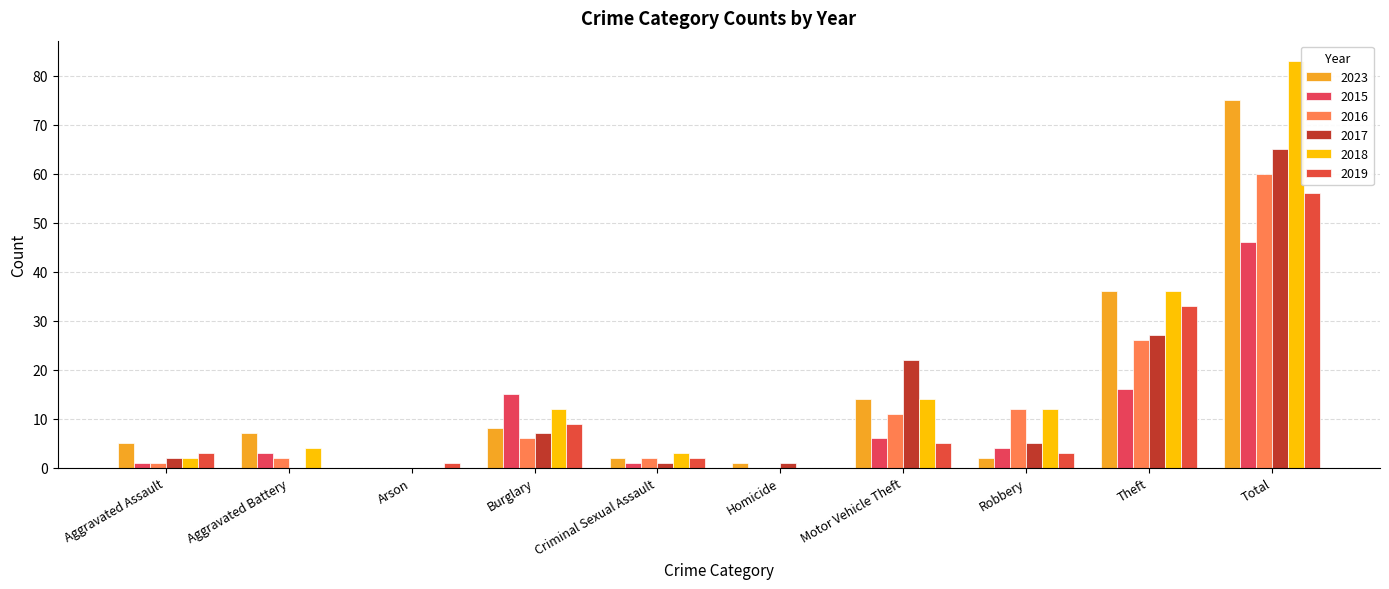

Reading left to right, extract all data points from this chart.

2023: 5	7	0	8	2	1	14	2	36	75
2015: 1	3	0	15	1	0	6	4	16	46
2016: 1	2	0	6	2	0	11	12	26	60
2017: 2	0	0	7	1	1	22	5	27	65
2018: 2	4	0	12	3	0	14	12	36	83
2019: 3	0	1	9	2	0	5	3	33	56